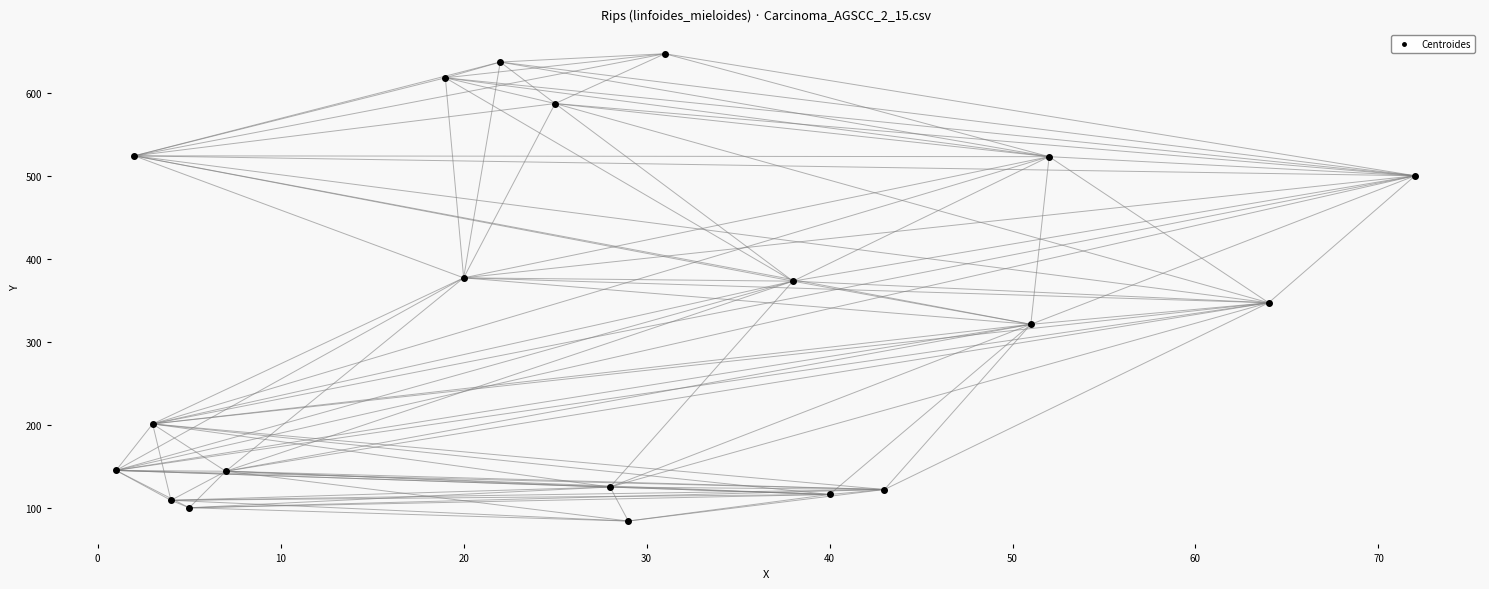

What is the range of Y values (max minus min)?

563